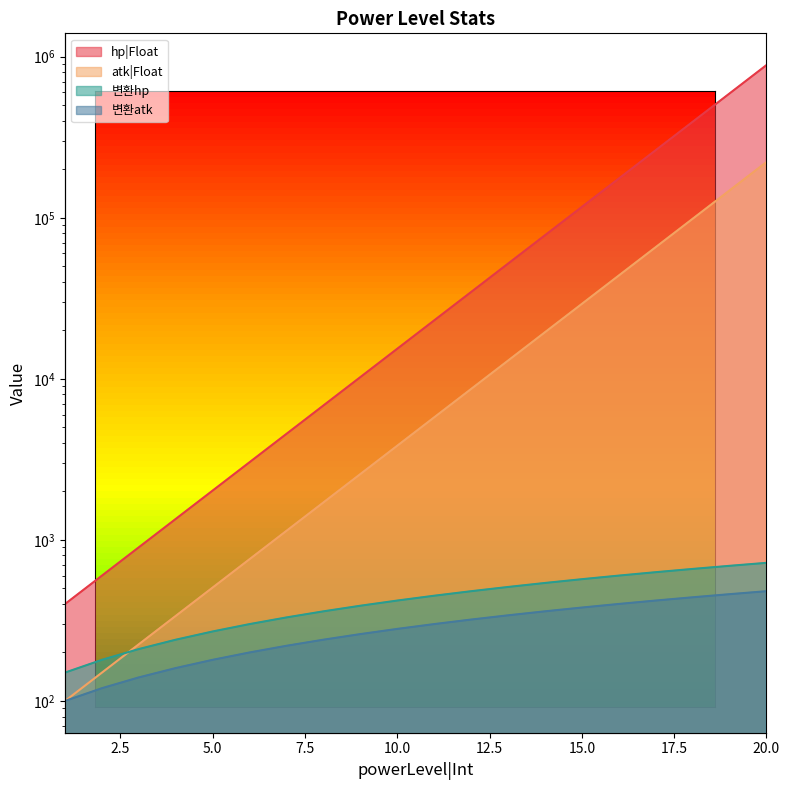

Reading left to right, what are all the values shown in this chart?

hp|Float: 1=400.0	2=600.0	3=900.0	4=1350.0	5=2025.0	6=3037.5	7=4556.2	8=6834.4	9=10251.6	10=15377.3	11=23066.0	12=34599.0	13=51898.5	14=77847.8	15=116771.7	16=175157.6	17=262736.3	18=394104.5	19=591156.8	20=886735.1
atk|Float: 1=100.0	2=150.0	3=225.0	4=337.5	5=506.2	6=759.4	7=1139.1	8=1708.6	9=2562.9	10=3844.3	11=5766.5	12=8649.8	13=12974.6	14=19462.0	15=29192.9	16=43789.4	17=65684.1	18=98526.1	19=147789.2	20=221683.8
변환hp: 1=150.0	2=180.0	3=210.0	4=240.0	5=270.0	6=300.0	7=330.0	8=360.0	9=390.0	10=420.0	11=450.0	12=480.0	13=510.0	14=540.0	15=570.0	16=600.0	17=630.0	18=660.0	19=690.0	20=720.0
변환atk: 1=100.0	2=120.0	3=140.0	4=160.0	5=180.0	6=200.0	7=220.0	8=240.0	9=260.0	10=280.0	11=300.0	12=320.0	13=340.0	14=360.0	15=380.0	16=400.0	17=420.0	18=440.0	19=460.0	20=480.0